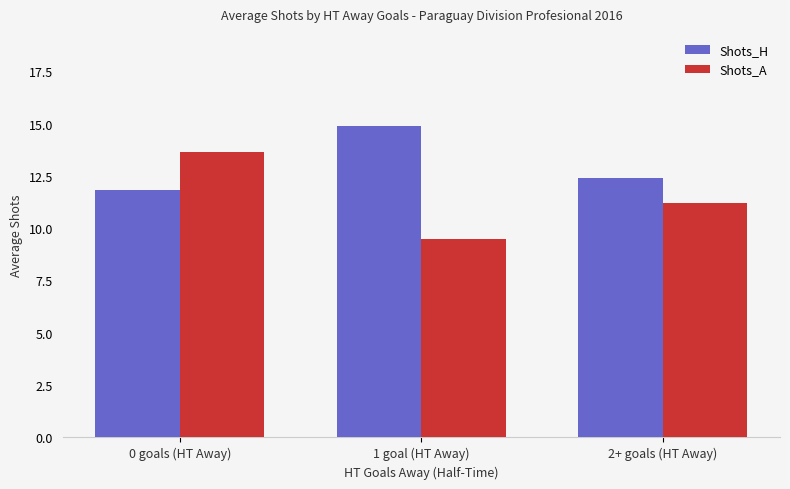

What is the label of the 3rd bar from the left?

2+ goals (HT Away)